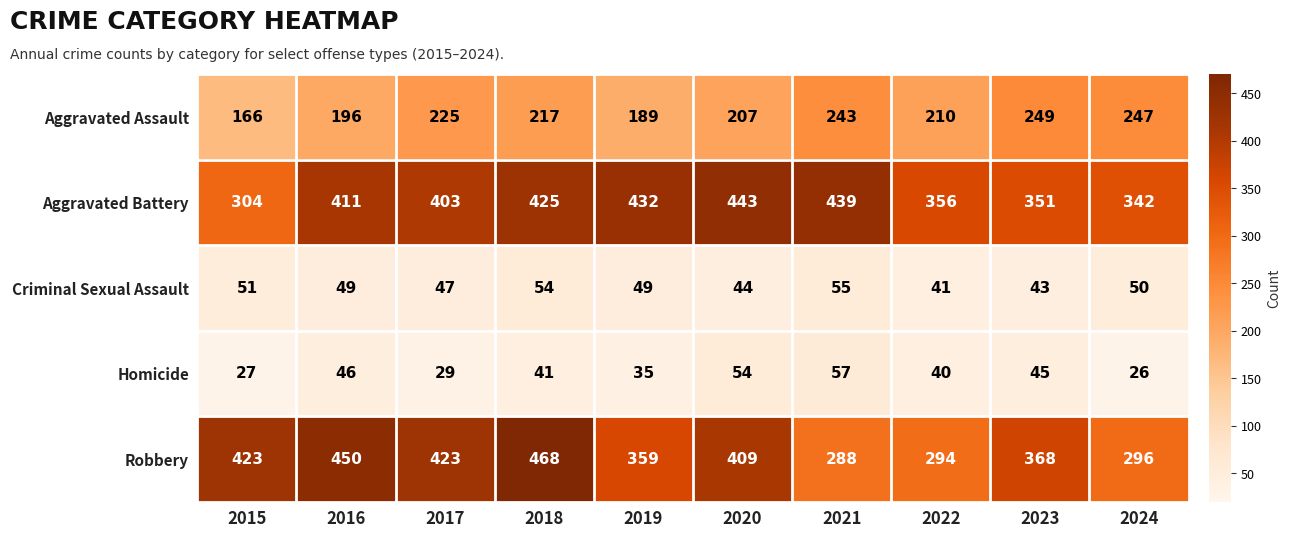

List the labels in order of Aggravated Assault value, largest first.

2023, 2024, 2021, 2017, 2018, 2022, 2020, 2016, 2019, 2015